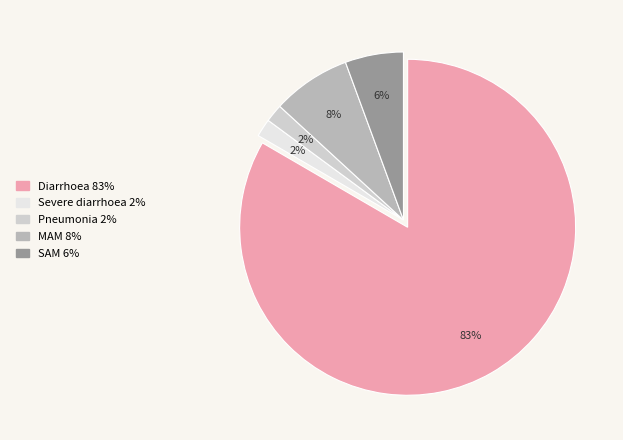

To the nearest percent, what portion does Pneumonia represent?

2%